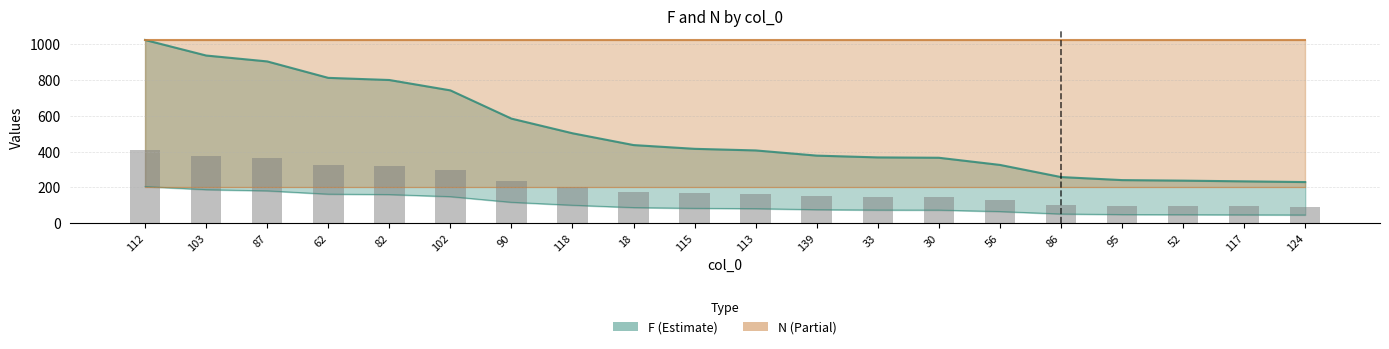

What is the average value?

204.2